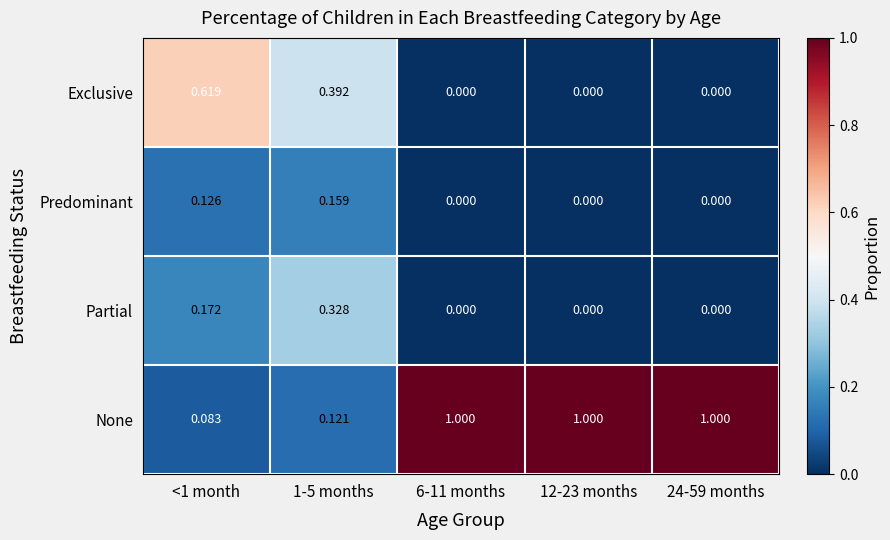

Which series has the largest total across all categories?

None